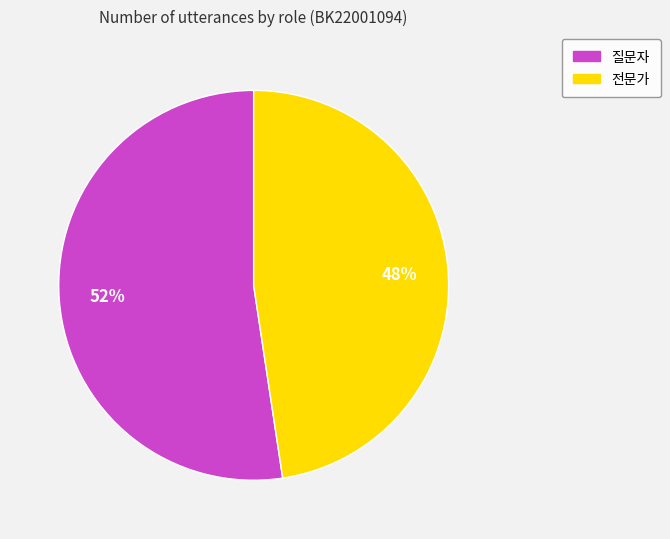

Which slice is the smallest?

전문가